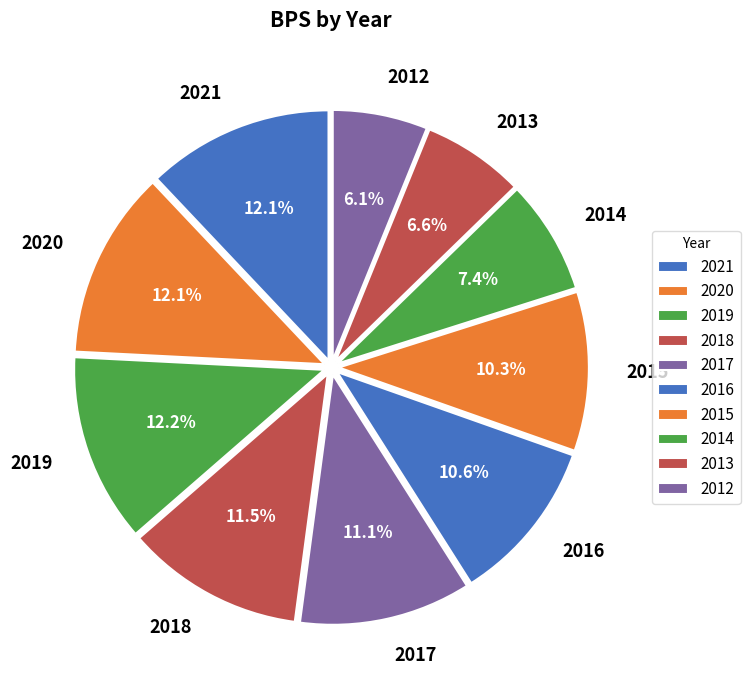

How many segments does this pie chart have?

10